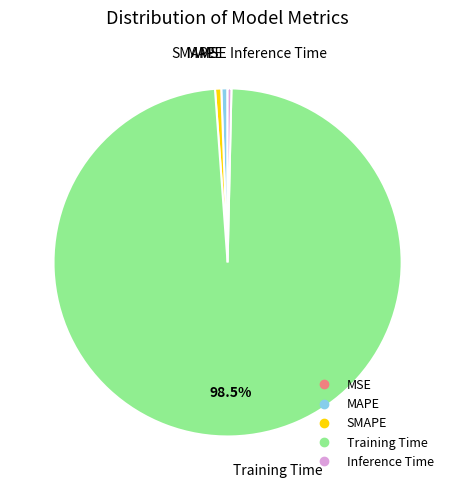

What is the majority slice?

Training Time